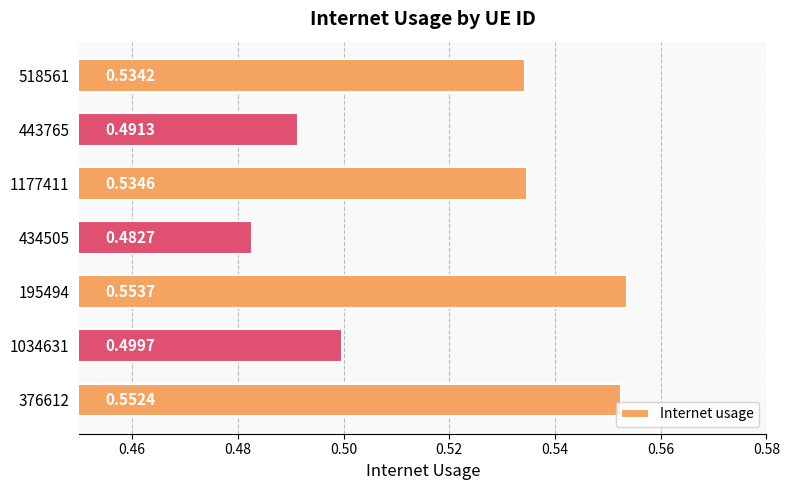

List the labels in order of value, largest first.

195494, 376612, 1177411, 518561, 1034631, 443765, 434505